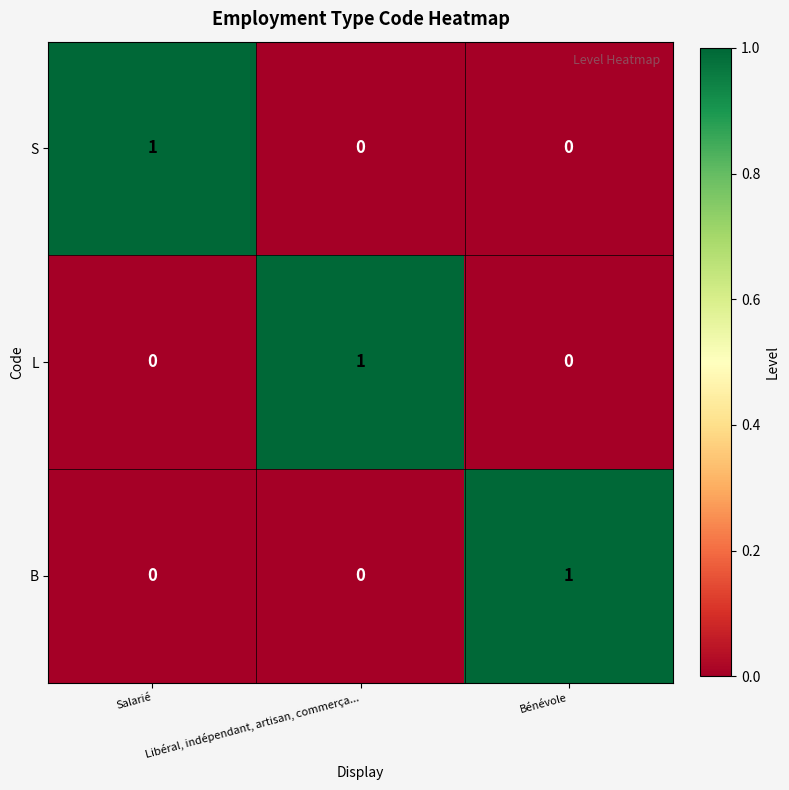

At how many categories does at least one series exceed 0?

3